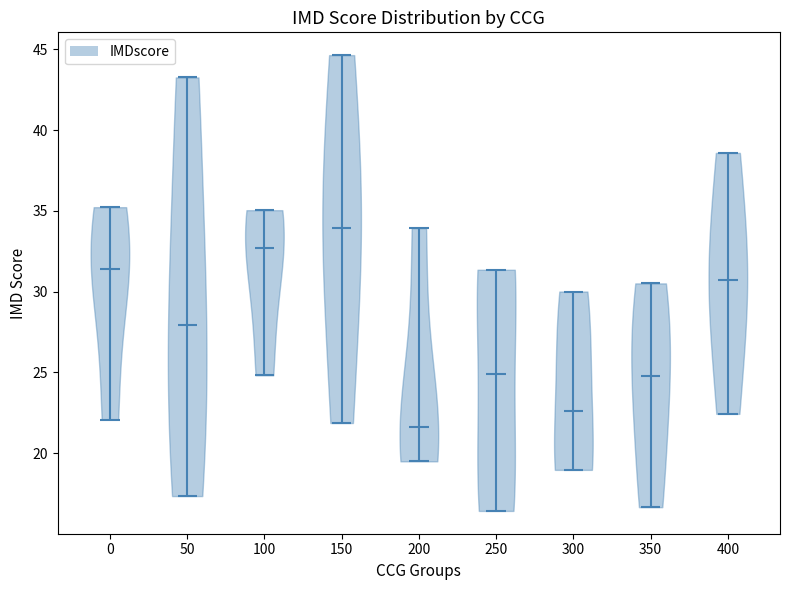

Which violin has the highest median line?

150